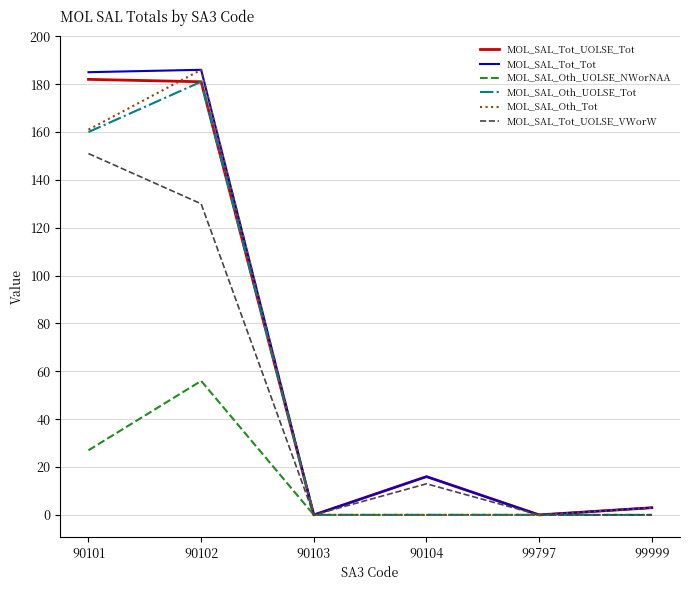

What is the spread (max minus min) of values at 90104?

16